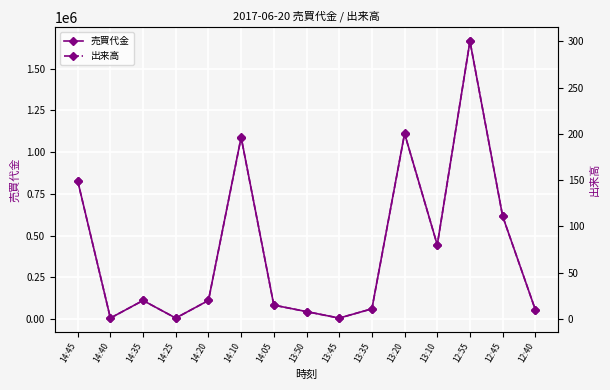

Which series has the largest total across all categories?

売買代金